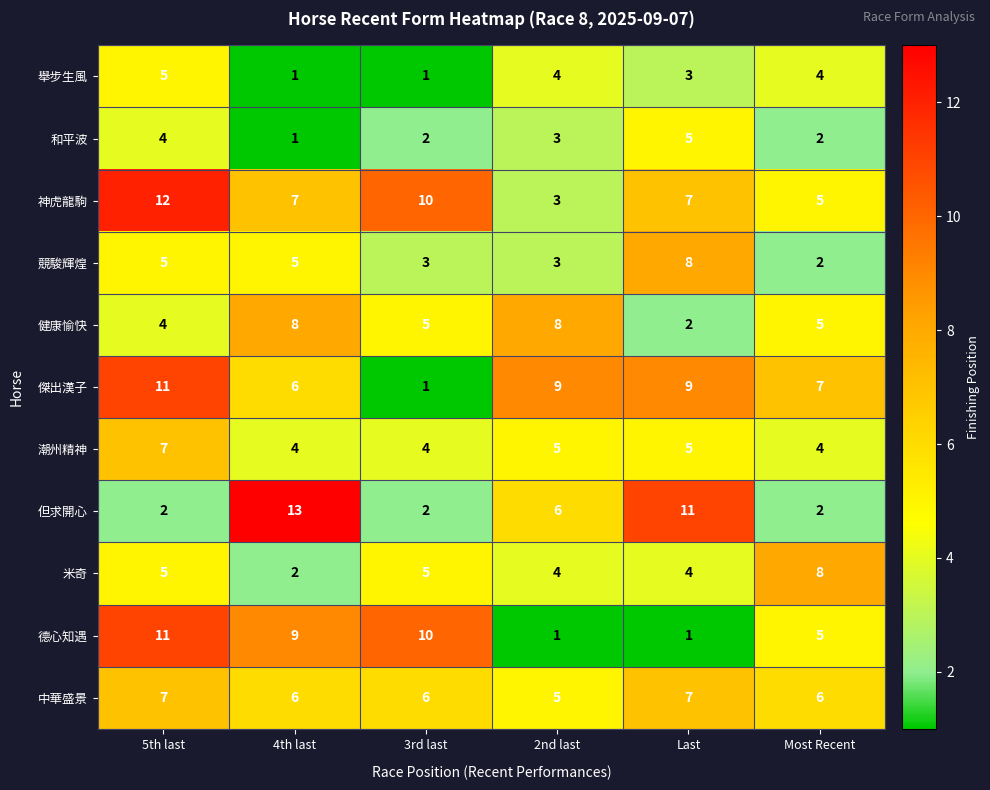

Which series has the widest spread of values?

但求開心